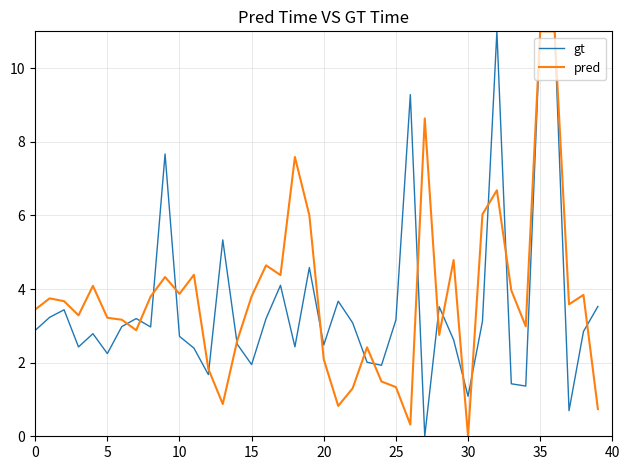

What is the maximum value for pred?

11.0